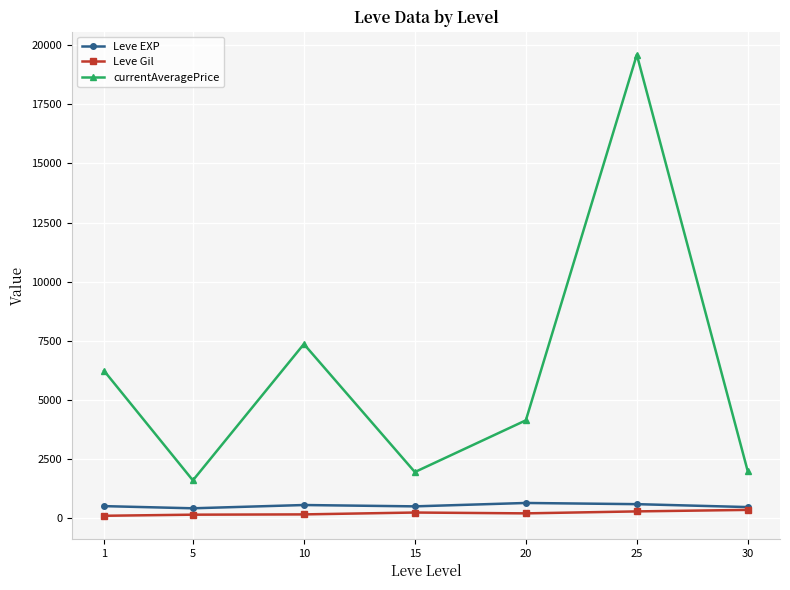

What is the minimum value for Leve Gil?

112.3